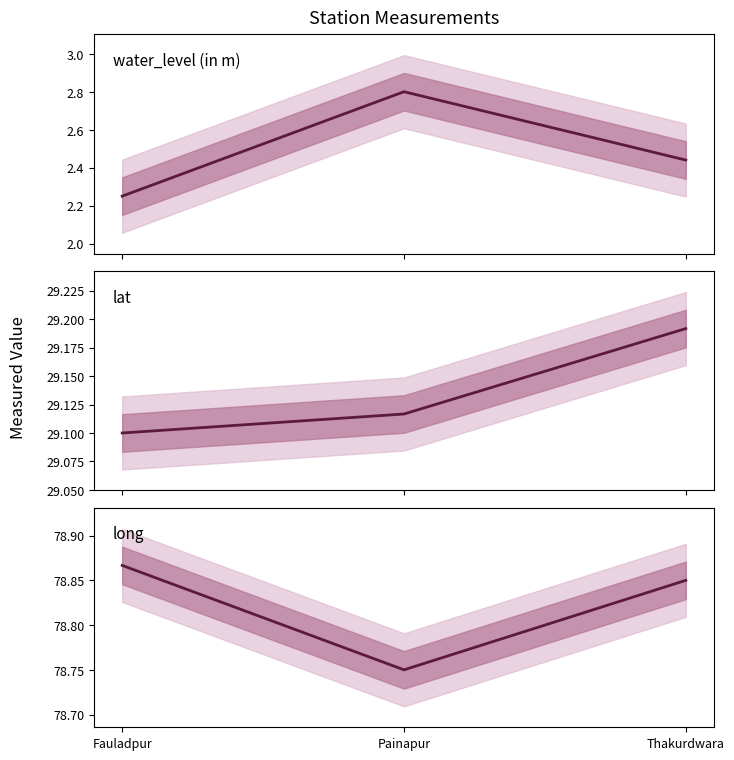

How many water_level (in m) values are between 2 and 3?

3